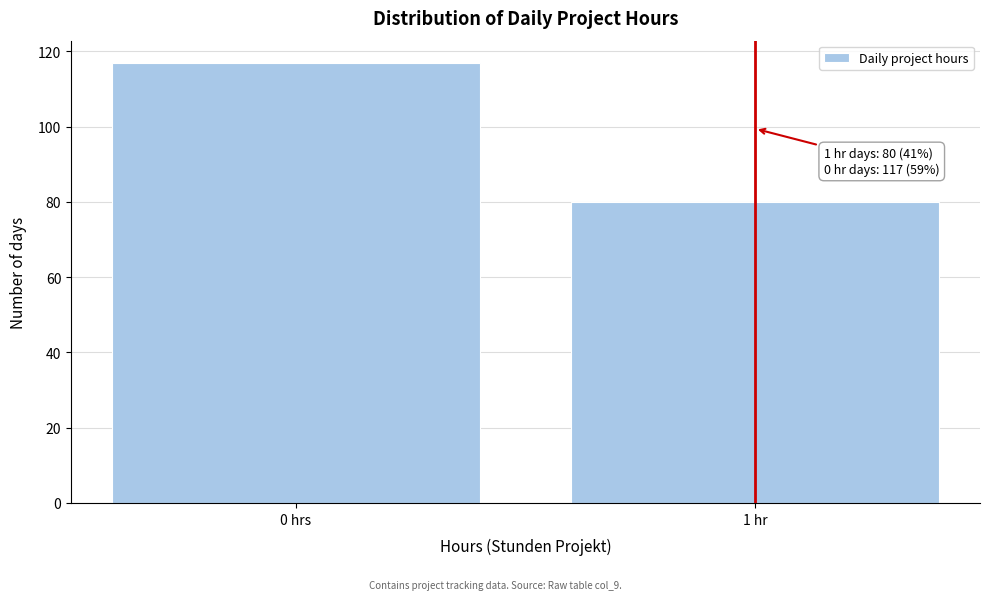

Reading right to left, what are all the values shown in this chart?

1 hr=80	0 hrs=117